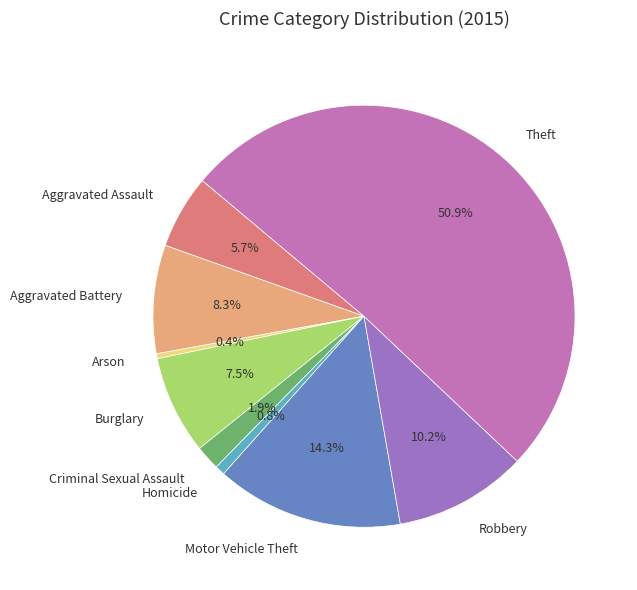

Which category has the biggest portion of the pie?

Theft